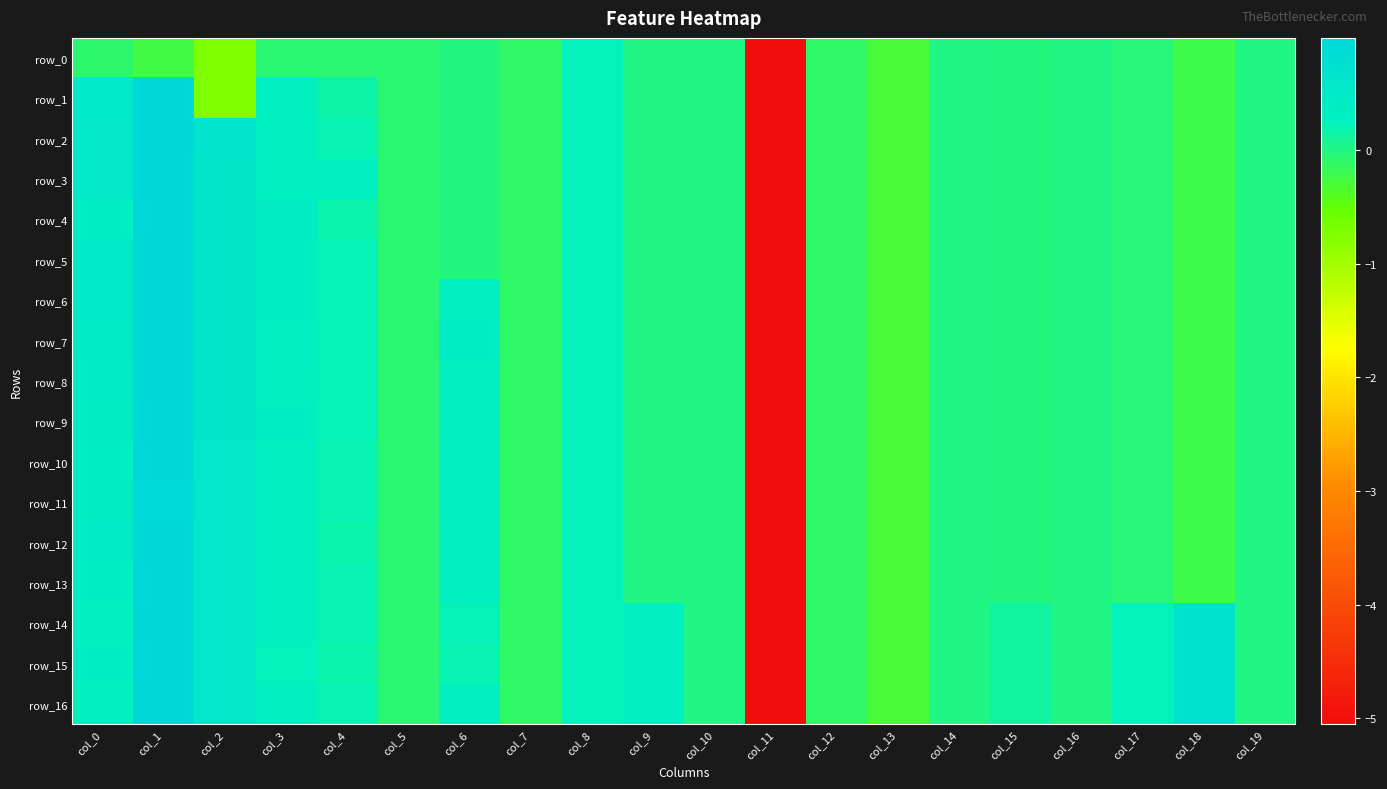

Is the value of row_5 at col_17 greater than the value of row_15 at col_9?

No